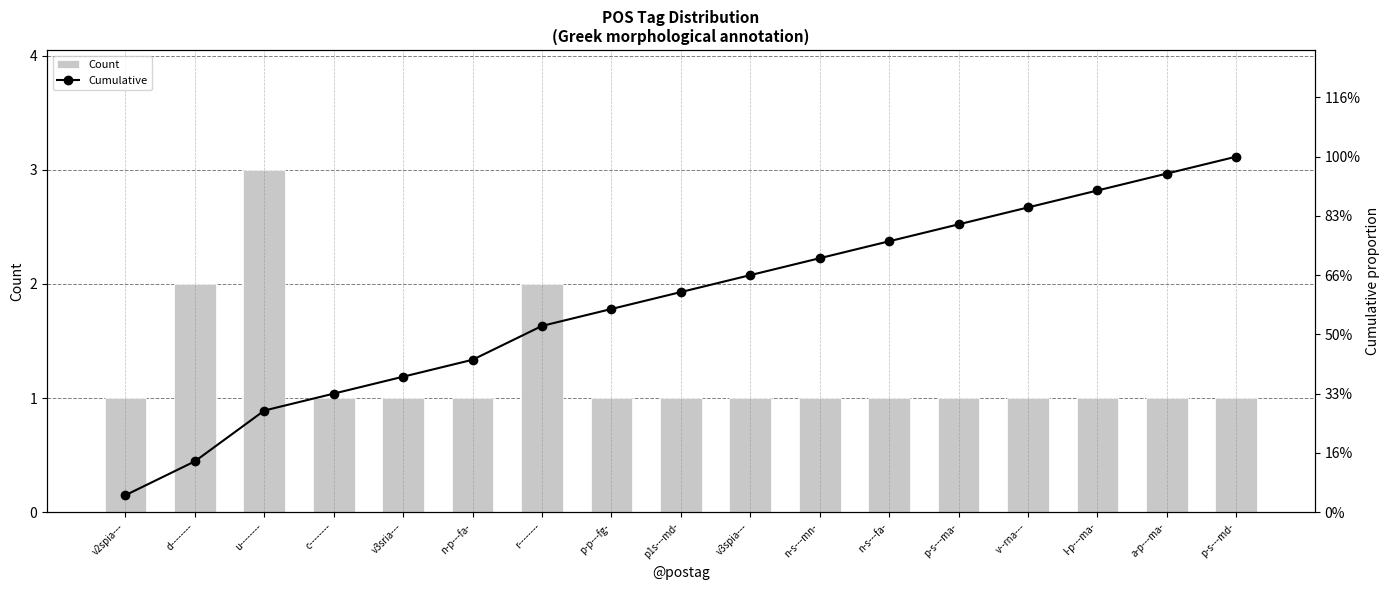

What are all the series names shown in the legend?

Count, Cumulative